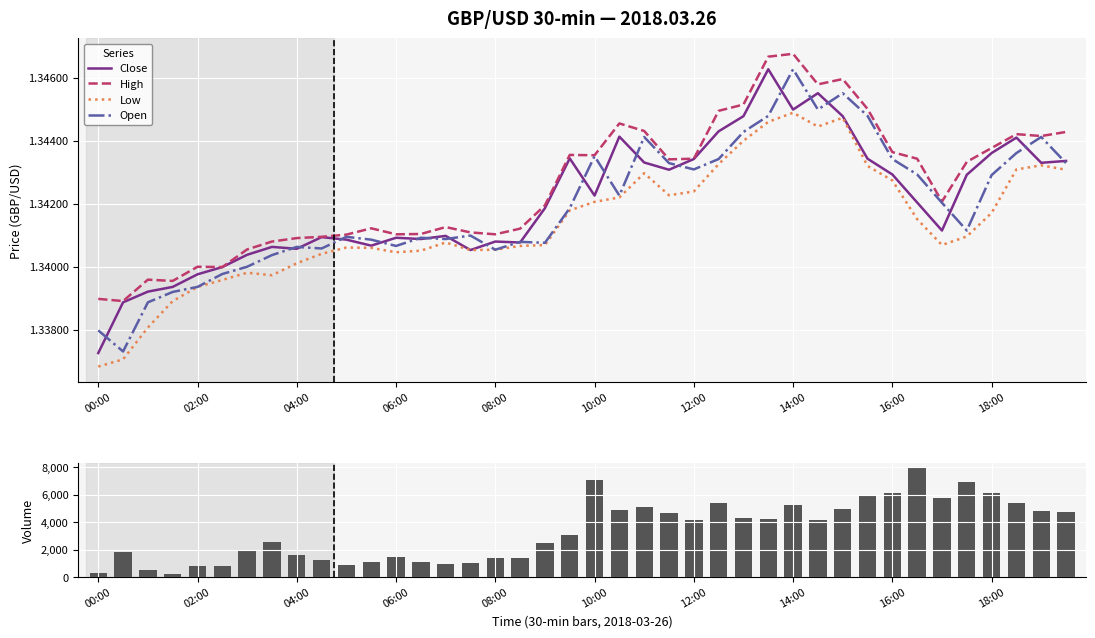

Reading right to left, list all the values displayed in this chart.

Close: 1.3	1.3	1.3	1.3	1.3	1.3	1.3	1.3	1.3	1.3	1.3	1.3	1.3	1.3	1.3	1.3	1.3	1.3	1.3	1.3	1.3	1.3	1.3	1.3	1.3	1.3	1.3	1.3	1.3	1.3	1.3	1.3	1.3	1.3	1.3	1.3	1.3	1.3	1.3	1.3
High: 1.3	1.3	1.3	1.3	1.3	1.3	1.3	1.3	1.3	1.3	1.3	1.3	1.3	1.3	1.3	1.3	1.3	1.3	1.3	1.3	1.3	1.3	1.3	1.3	1.3	1.3	1.3	1.3	1.3	1.3	1.3	1.3	1.3	1.3	1.3	1.3	1.3	1.3	1.3	1.3
Low: 1.3	1.3	1.3	1.3	1.3	1.3	1.3	1.3	1.3	1.3	1.3	1.3	1.3	1.3	1.3	1.3	1.3	1.3	1.3	1.3	1.3	1.3	1.3	1.3	1.3	1.3	1.3	1.3	1.3	1.3	1.3	1.3	1.3	1.3	1.3	1.3	1.3	1.3	1.3	1.3
Open: 1.3	1.3	1.3	1.3	1.3	1.3	1.3	1.3	1.3	1.3	1.3	1.3	1.3	1.3	1.3	1.3	1.3	1.3	1.3	1.3	1.3	1.3	1.3	1.3	1.3	1.3	1.3	1.3	1.3	1.3	1.3	1.3	1.3	1.3	1.3	1.3	1.3	1.3	1.3	1.3
volume: 4707.0	4832.0	5395.0	6112.0	6915.0	5757.0	7926.0	6122.0	5888.0	4965.0	4136.0	5207.0	4247.0	4273.0	5359.0	4172.0	4676.0	5099.0	4844.0	7017.0	3041.0	2467.0	1410.0	1421.0	1013.0	948.0	1124.0	1434.0	1088.0	896.0	1216.0	1625.0	2567.0	1950.0	804.0	840.0	267.0	536.0	1845.0	285.0